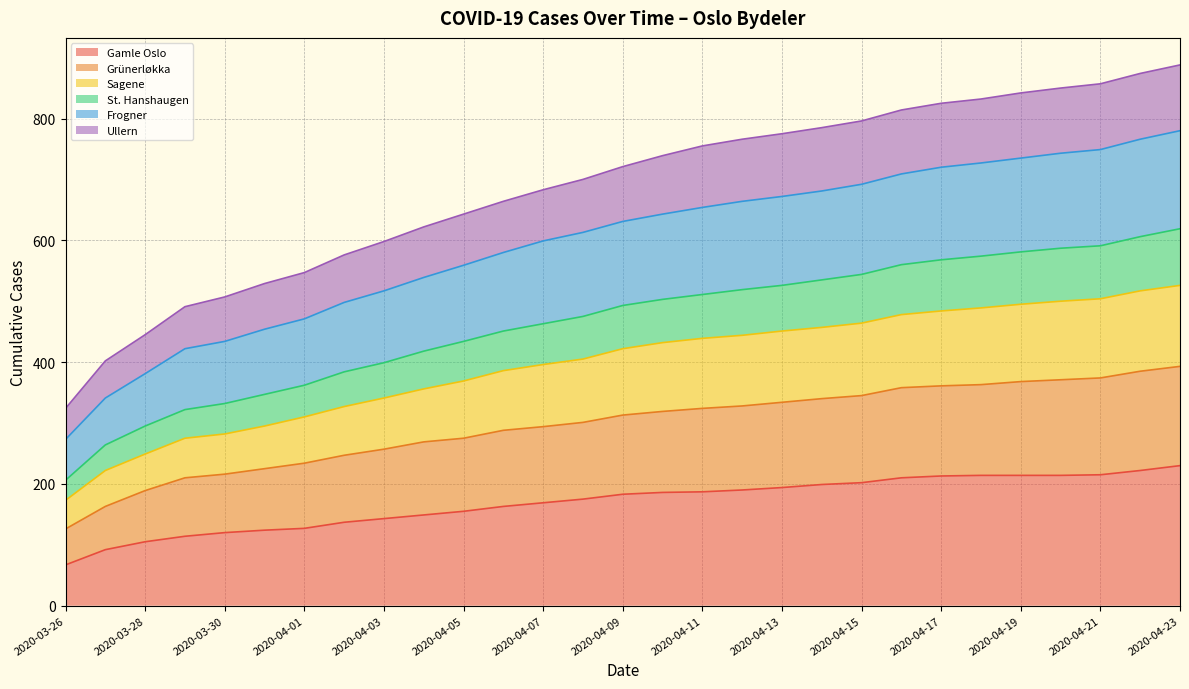

Reading right to left, list all the values displayed in this chart.

Gamle Oslo: 2020-04-23=230	2020-04-22=222	2020-04-21=215	2020-04-20=214	2020-04-19=214	2020-04-18=214	2020-04-17=213	2020-04-16=210	2020-04-15=202	2020-04-14=199	2020-04-13=194	2020-04-12=190	2020-04-11=187	2020-04-10=186	2020-04-09=183	2020-04-08=175	2020-04-07=169	2020-04-06=163	2020-04-05=155	2020-04-04=149	2020-04-03=143	2020-04-02=137	2020-04-01=127	2020-03-31=124	2020-03-30=120	2020-03-29=114	2020-03-28=105	2020-03-27=92	2020-03-26=67
Grünerløkka: 2020-04-23=393	2020-04-22=385	2020-04-21=374	2020-04-20=371	2020-04-19=368	2020-04-18=363	2020-04-17=361	2020-04-16=358	2020-04-15=345	2020-04-14=340	2020-04-13=334	2020-04-12=328	2020-04-11=324	2020-04-10=319	2020-04-09=313	2020-04-08=301	2020-04-07=294	2020-04-06=288	2020-04-05=275	2020-04-04=269	2020-04-03=257	2020-04-02=247	2020-04-01=234	2020-03-31=225	2020-03-30=216	2020-03-29=210	2020-03-28=189	2020-03-27=163	2020-03-26=126
Sagene: 2020-04-23=526	2020-04-22=517	2020-04-21=504	2020-04-20=500	2020-04-19=495	2020-04-18=489	2020-04-17=484	2020-04-16=478	2020-04-15=464	2020-04-14=457	2020-04-13=451	2020-04-12=444	2020-04-11=439	2020-04-10=432	2020-04-09=422	2020-04-08=405	2020-04-07=396	2020-04-06=386	2020-04-05=369	2020-04-04=356	2020-04-03=341	2020-04-02=327	2020-04-01=310	2020-03-31=295	2020-03-30=282	2020-03-29=275	2020-03-28=249	2020-03-27=222	2020-03-26=173
St. Hanshaugen: 2020-04-23=619	2020-04-22=606	2020-04-21=591	2020-04-20=587	2020-04-19=581	2020-04-18=574	2020-04-17=568	2020-04-16=560	2020-04-15=544	2020-04-14=535	2020-04-13=526	2020-04-12=519	2020-04-11=511	2020-04-10=503	2020-04-09=493	2020-04-08=475	2020-04-07=463	2020-04-06=451	2020-04-05=434	2020-04-04=418	2020-04-03=399	2020-04-02=384	2020-04-01=362	2020-03-31=347	2020-03-30=332	2020-03-29=322	2020-03-28=295	2020-03-27=264	2020-03-26=206
Frogner: 2020-04-23=780	2020-04-22=766	2020-04-21=749	2020-04-20=743	2020-04-19=735	2020-04-18=727	2020-04-17=720	2020-04-16=709	2020-04-15=692	2020-04-14=681	2020-04-13=672	2020-04-12=664	2020-04-11=654	2020-04-10=643	2020-04-09=631	2020-04-08=613	2020-04-07=599	2020-04-06=580	2020-04-05=559	2020-04-04=539	2020-04-03=517	2020-04-02=498	2020-04-01=471	2020-03-31=454	2020-03-30=434	2020-03-29=422	2020-03-28=381	2020-03-27=341	2020-03-26=273
Ullern: 2020-04-23=888	2020-04-22=874	2020-04-21=857	2020-04-20=850	2020-04-19=842	2020-04-18=832	2020-04-17=825	2020-04-16=814	2020-04-15=796	2020-04-14=785	2020-04-13=775	2020-04-12=766	2020-04-11=755	2020-04-10=739	2020-04-09=721	2020-04-08=700	2020-04-07=683	2020-04-06=664	2020-04-05=643	2020-04-04=622	2020-04-03=598	2020-04-02=576	2020-04-01=547	2020-03-31=529	2020-03-30=507	2020-03-29=491	2020-03-28=445	2020-03-27=402	2020-03-26=324